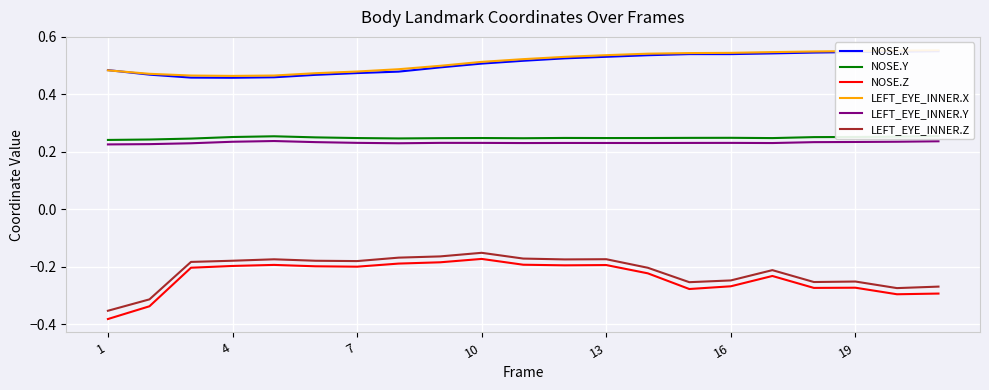

True or false: NOSE.Z and LEFT_EYE_INNER.Y cross at least once.

False